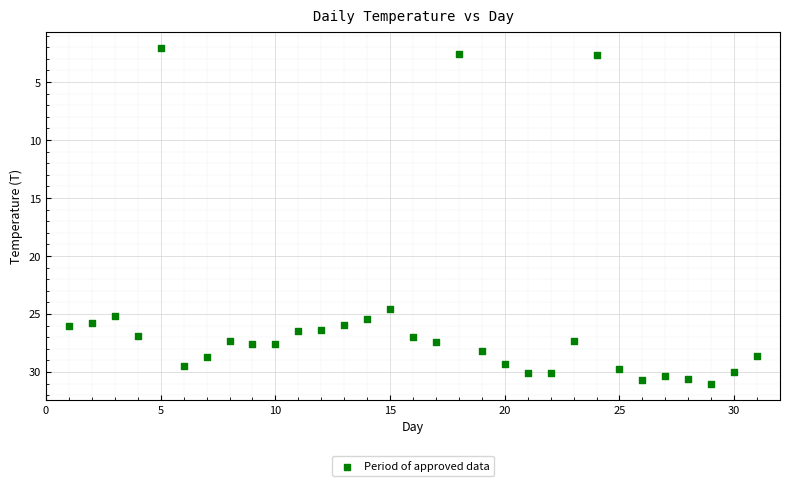

What is the range of X values (max minus min)?

30.0